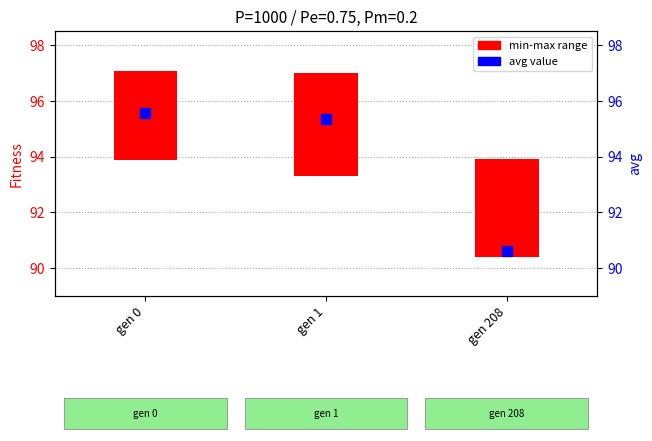

Rank the categories by value from lowest to highest.

gen 208, gen 1, gen 0